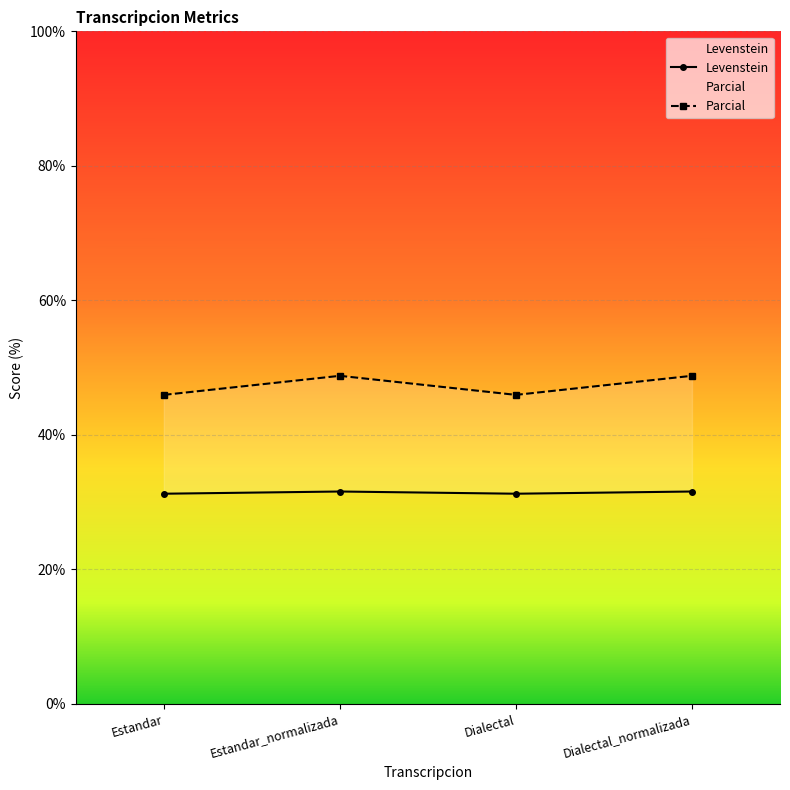

Reading left to right, what are all the values shown in this chart?

Levenstein: 31.2	31.6	31.2	31.6
Parcial: 45.9	48.8	45.9	48.8